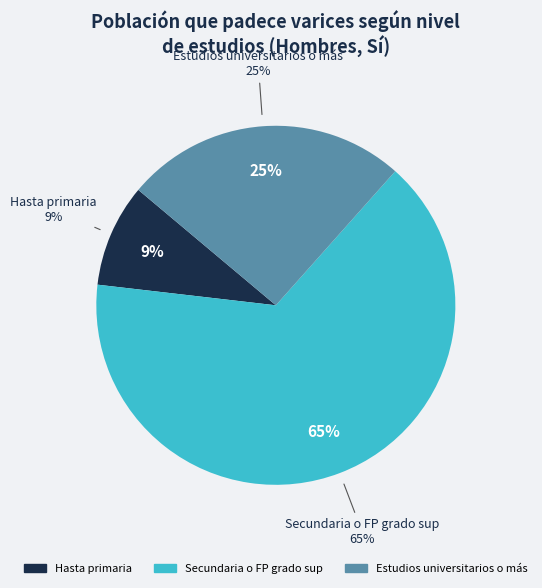

What is the largest slice in the pie chart?

Secundaria o FP grado sup